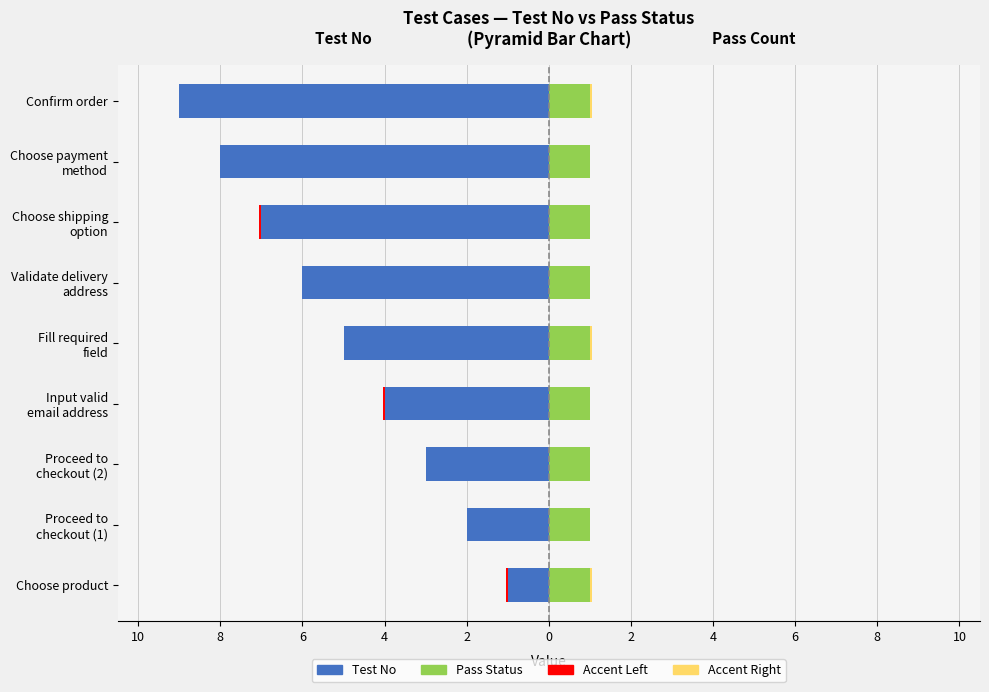

At 4, list the series in order from largest to smallest.

Pass Status (Right), Test No (Left)